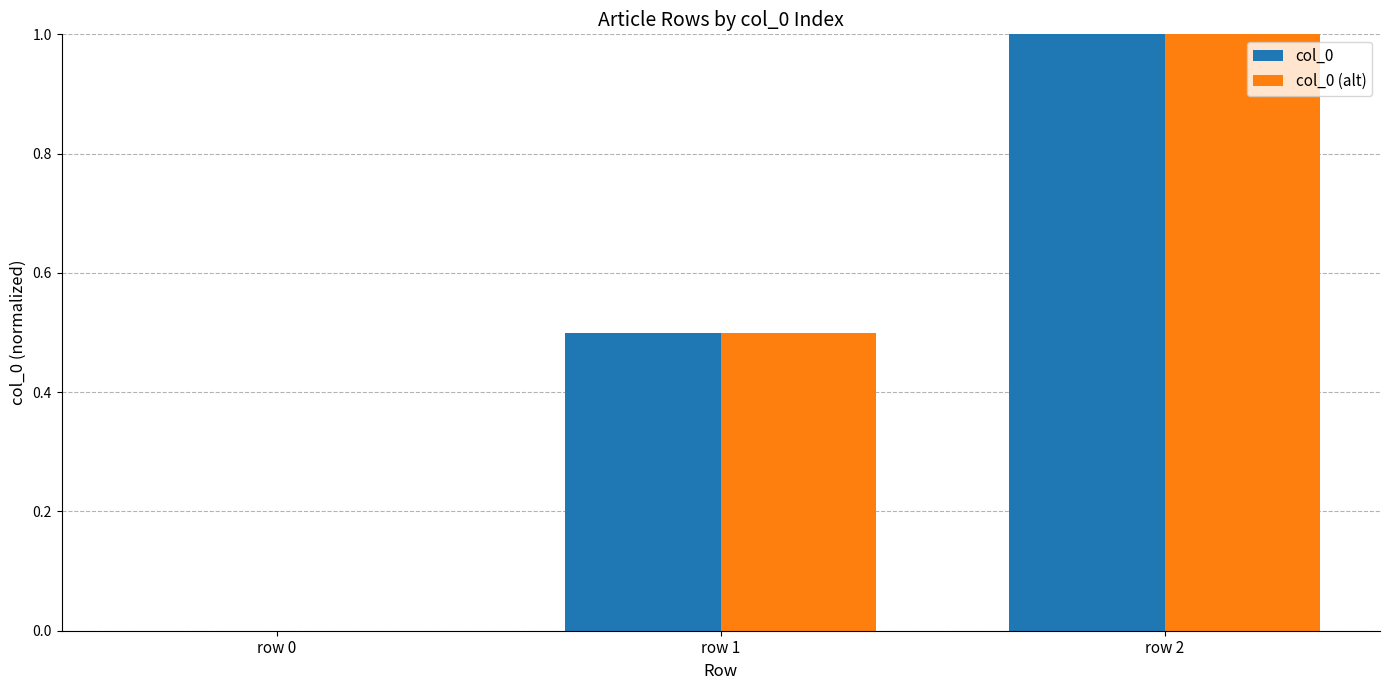

Is the value of col_0 (alt) at row 1 greater than the value of col_0 at row 0?

Yes